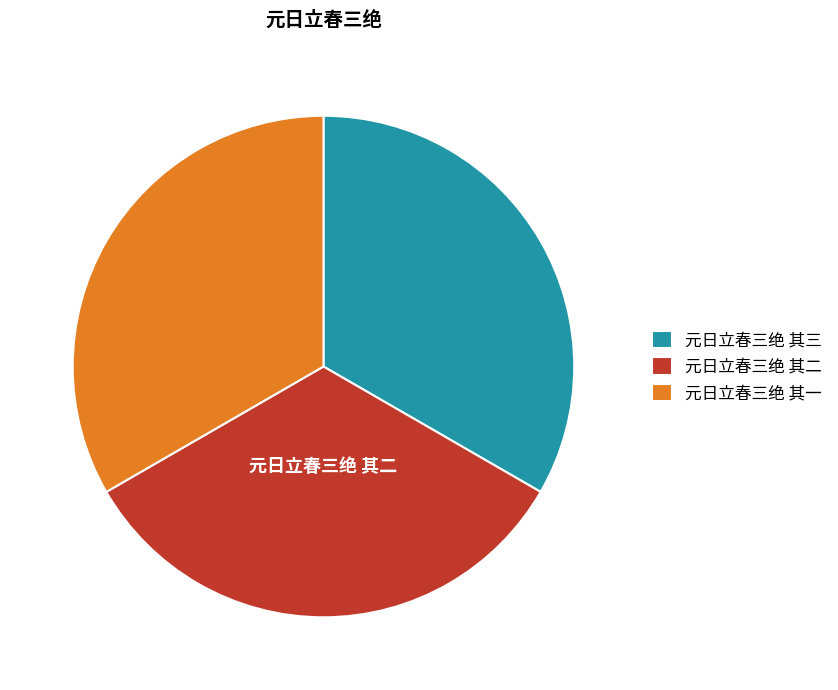

What is the ratio of the value at 元日立春三绝 其二 to the value at 元日立春三绝 其一?

1.0